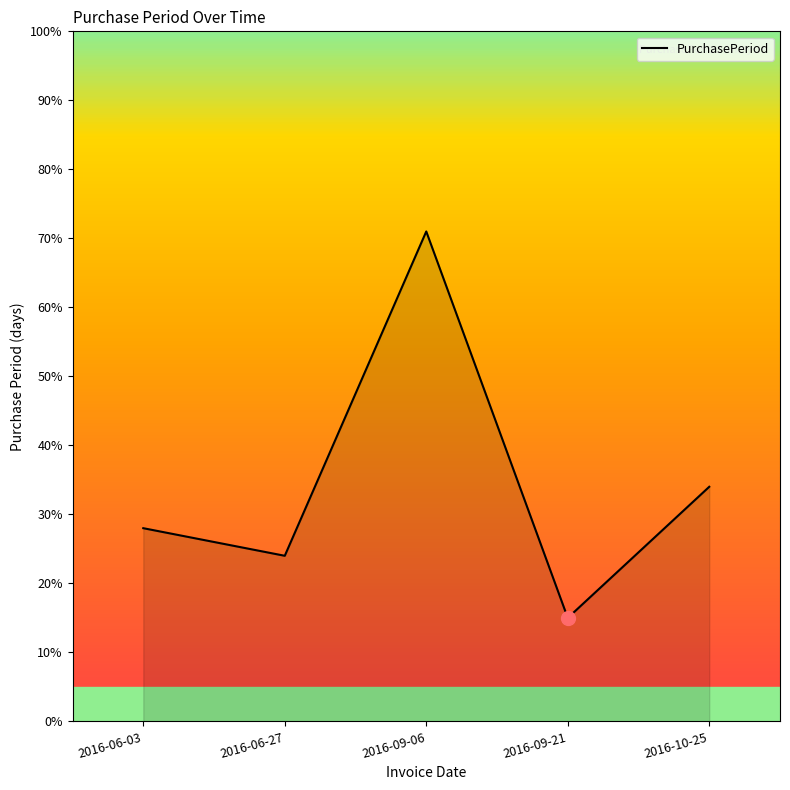

What position from the left is 2016-06-27?

2